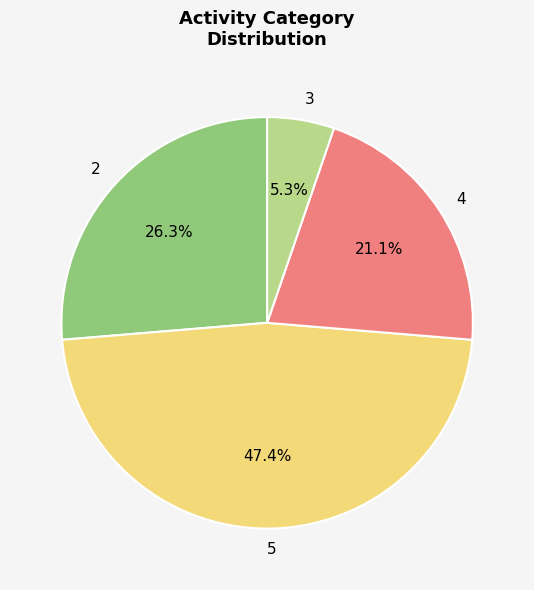

What percentage is NOT represented by 4?

78.9%